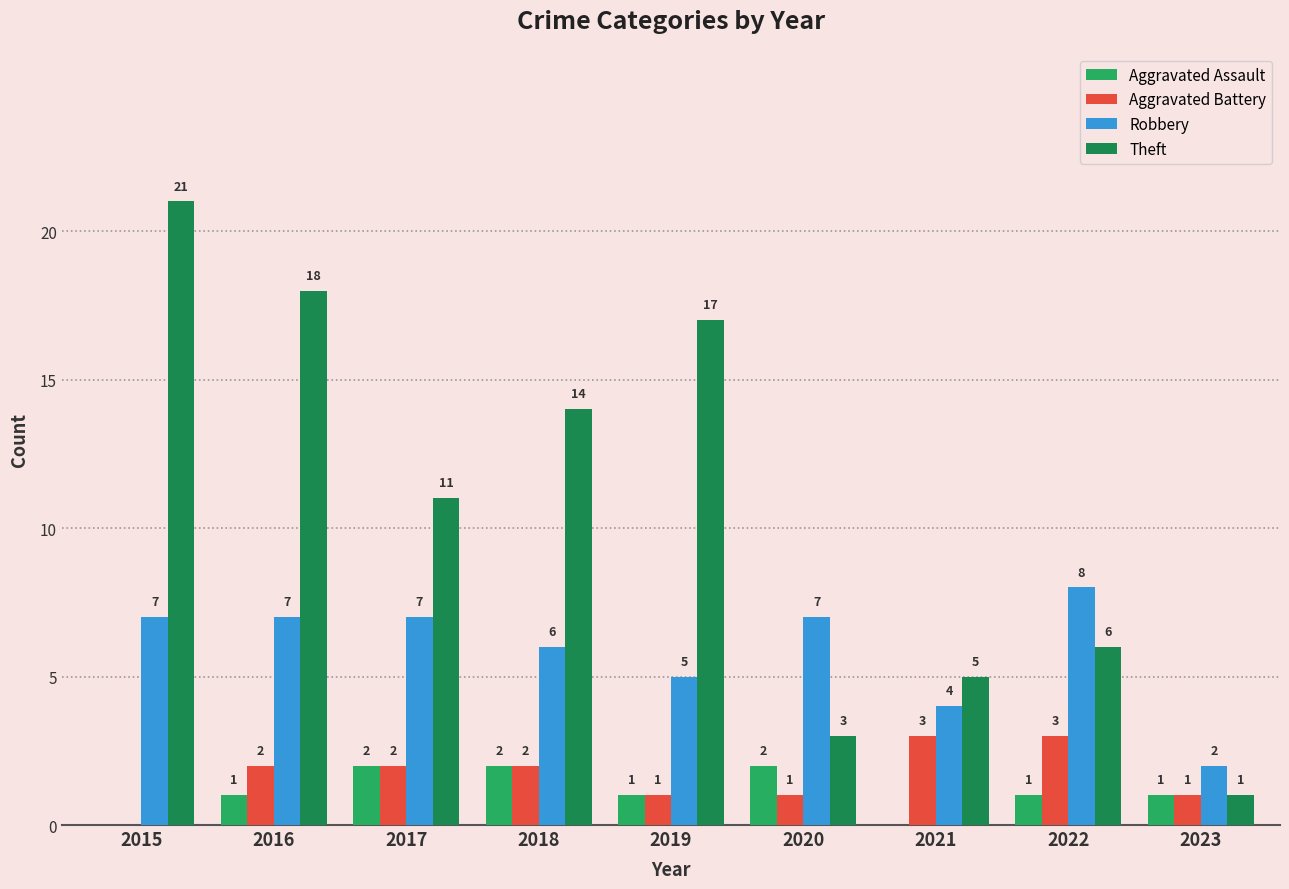

What is the greatest value displayed?

21